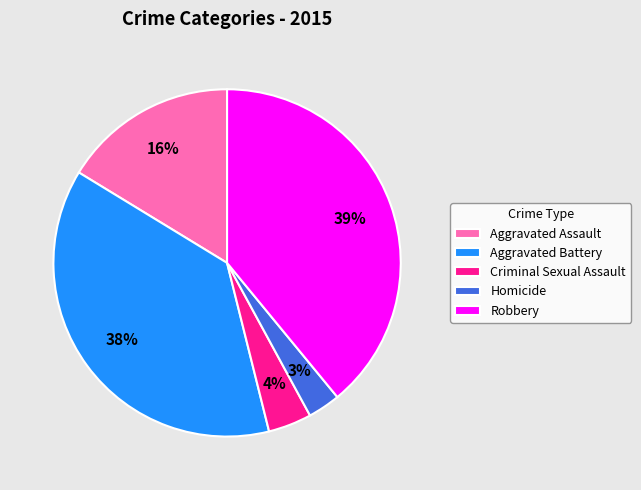

Does Robbery account for over 50% of the chart?

No